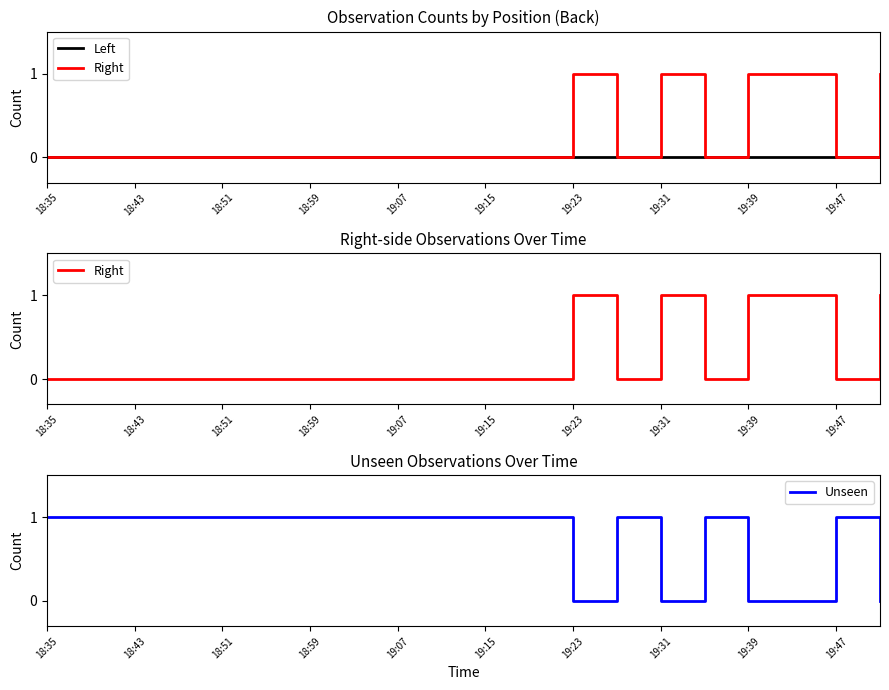

True or false: Right and Unseen intersect in this chart.

True